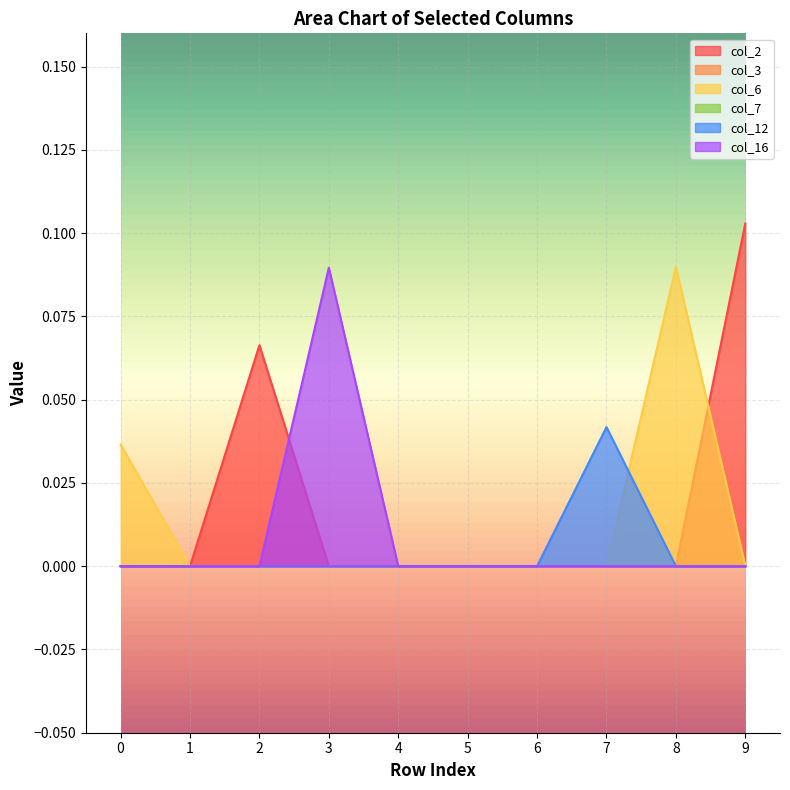

Rank the series at 3 from highest to lowest value.

col_16, col_2, col_6, col_12